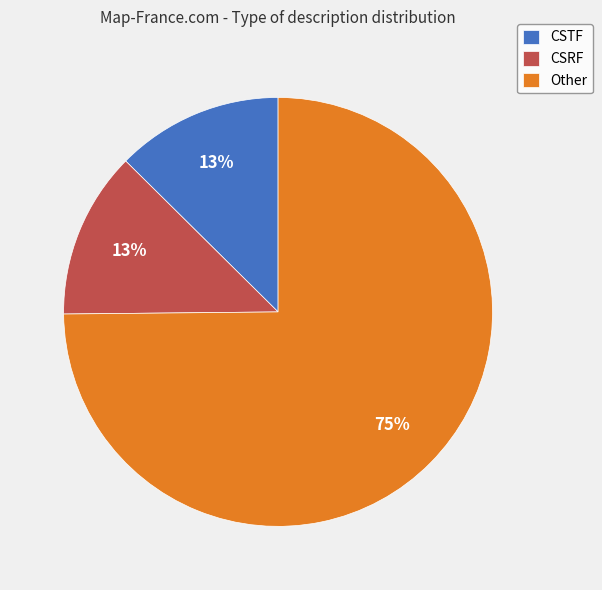

The CSRF slice represents 27% of the pie. True or false?

False